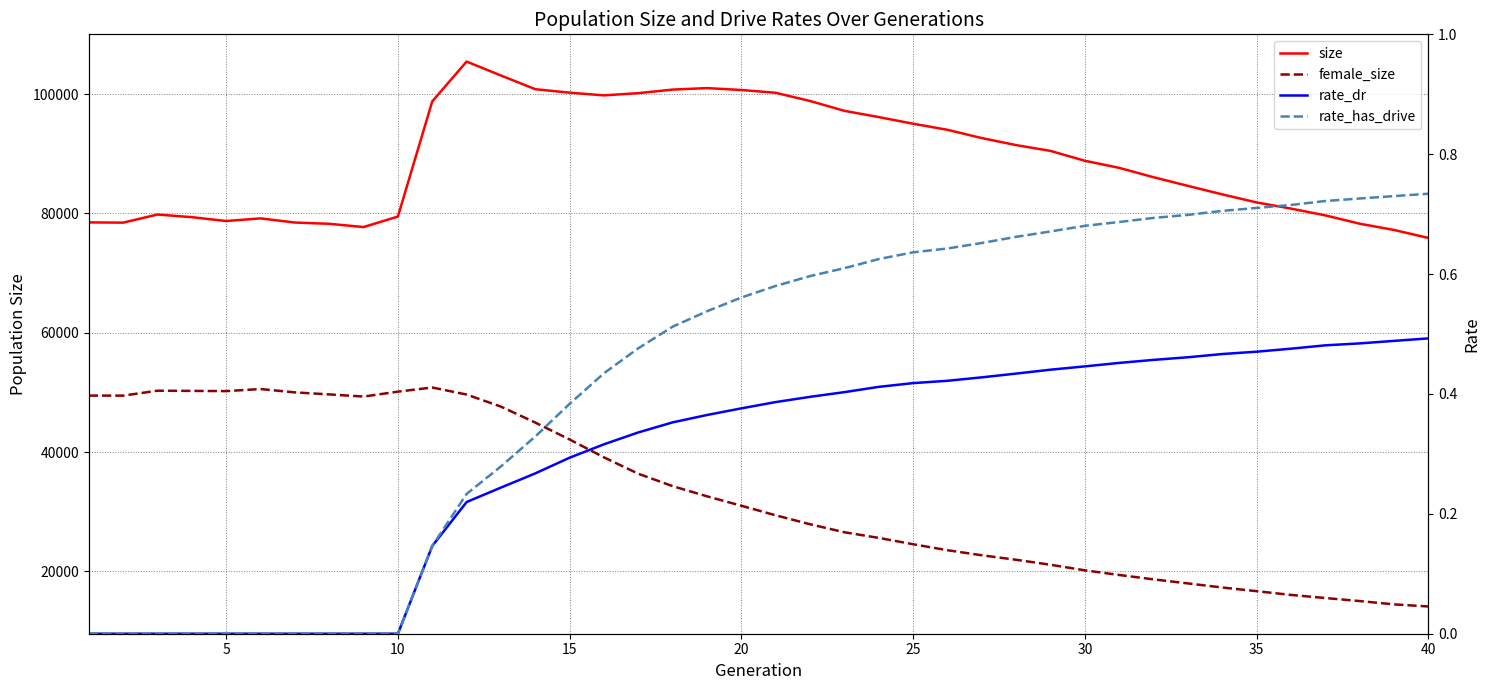

The value of rate_dr at 13 is 0.1. True or false?

False